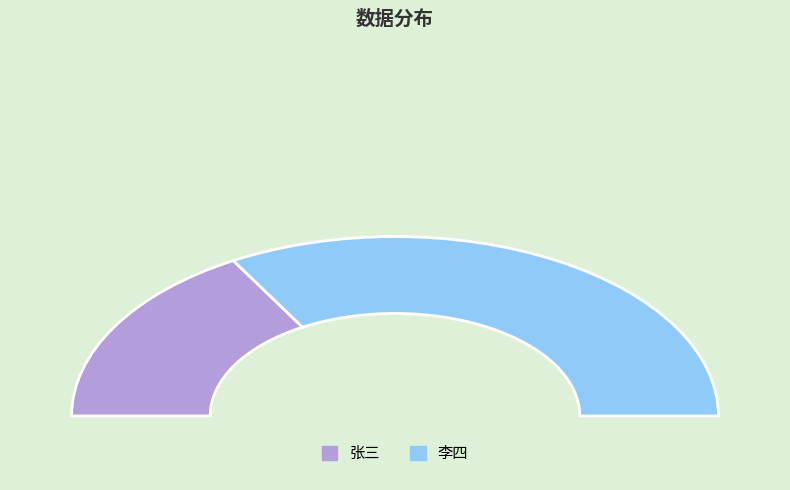

Is the sum of 李四 and 张三 greater than half?

Yes